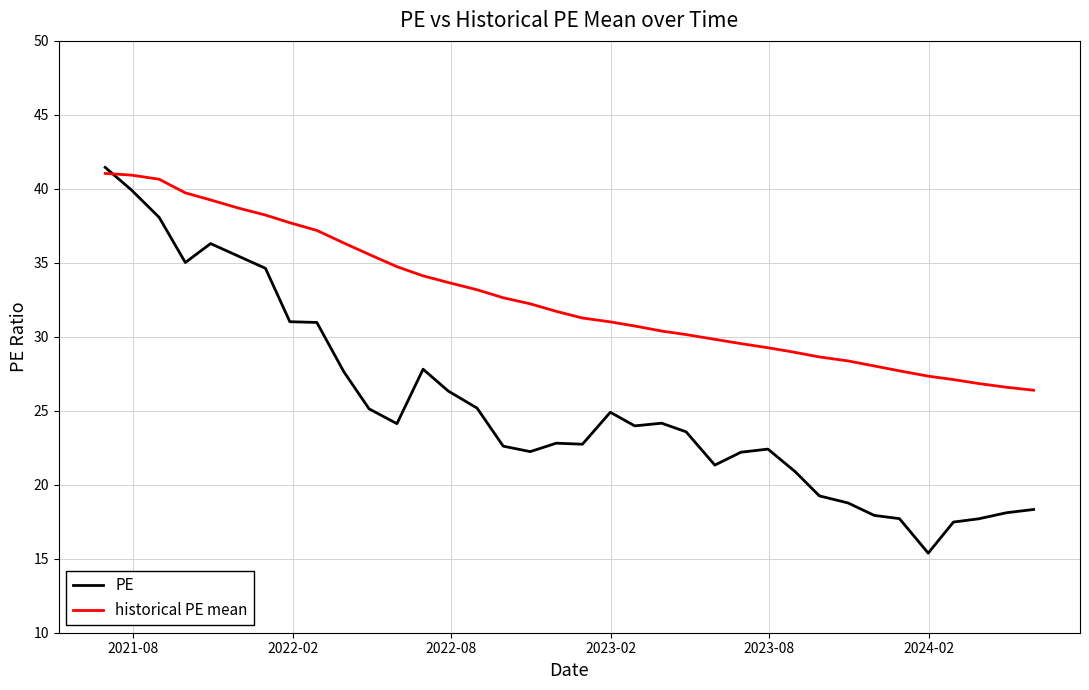

True or false: PE has more than 1 points higher than both neighbors.

True